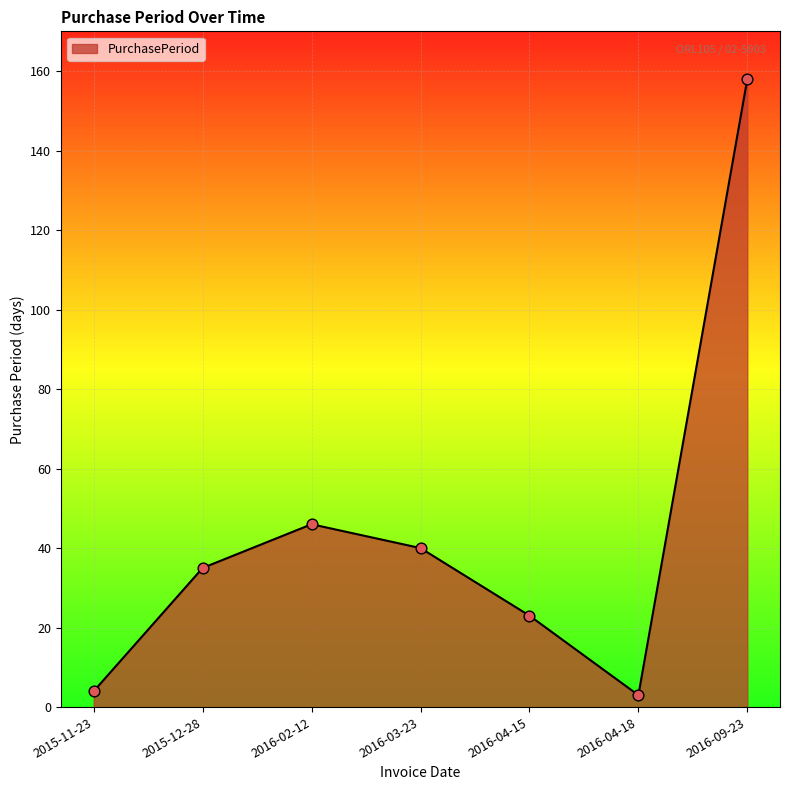

Which has a higher value, 2016-03-23 or 2016-02-12?

2016-02-12